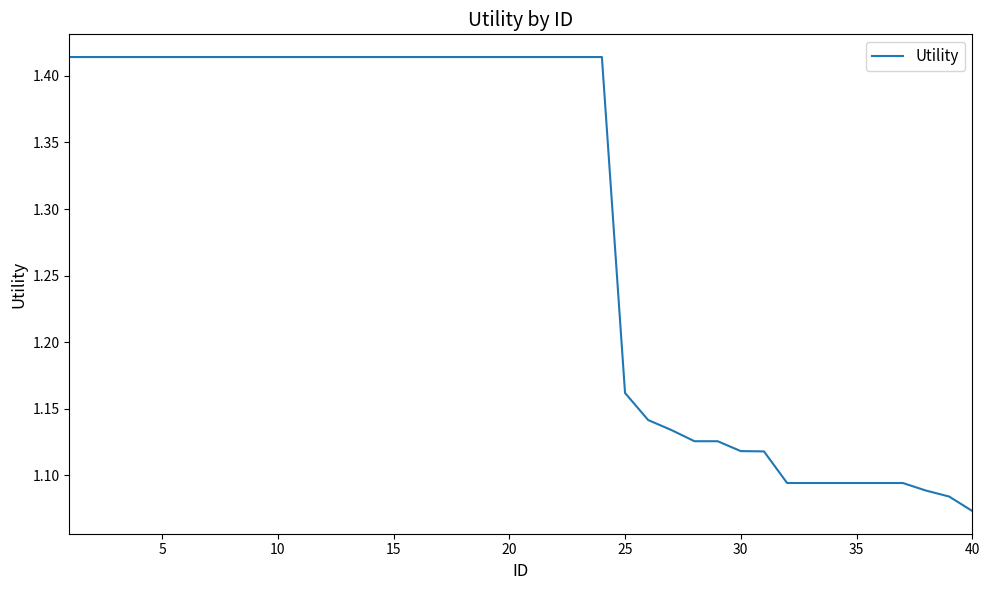

What is the difference between the maximum and minimum values?

0.3